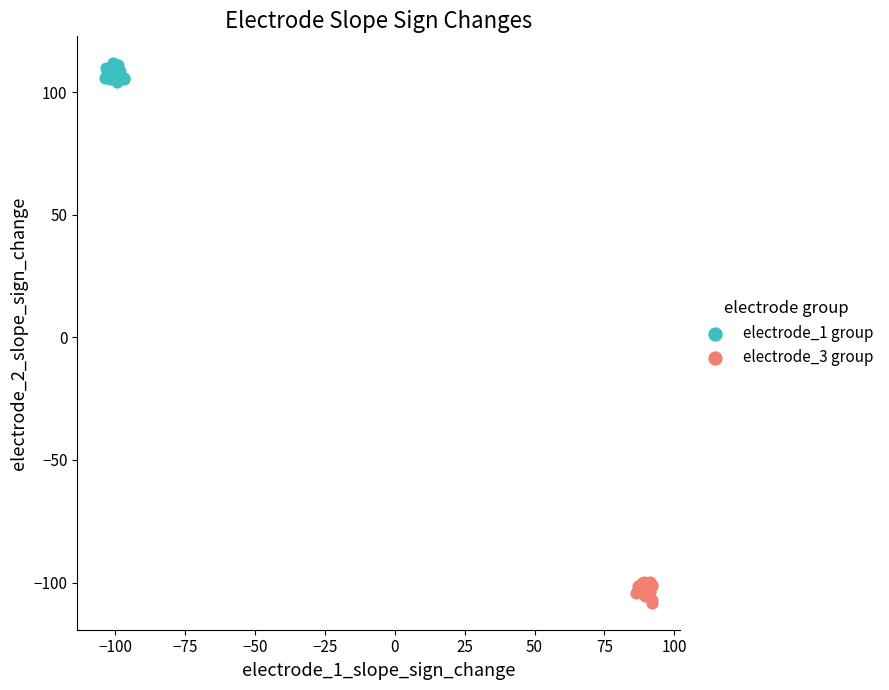

Which series reaches the minimum Y coordinate?

electrode_3 group